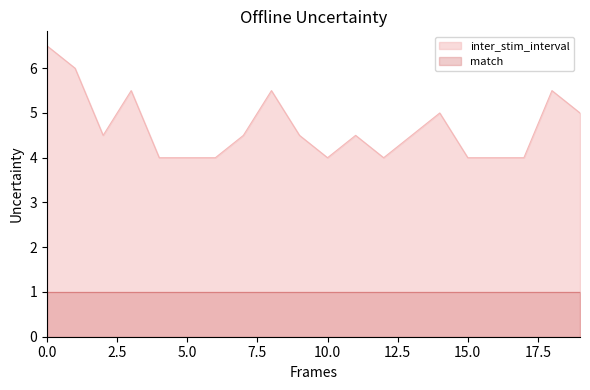

True or false: the data has more than 0 interior local peaks.

True